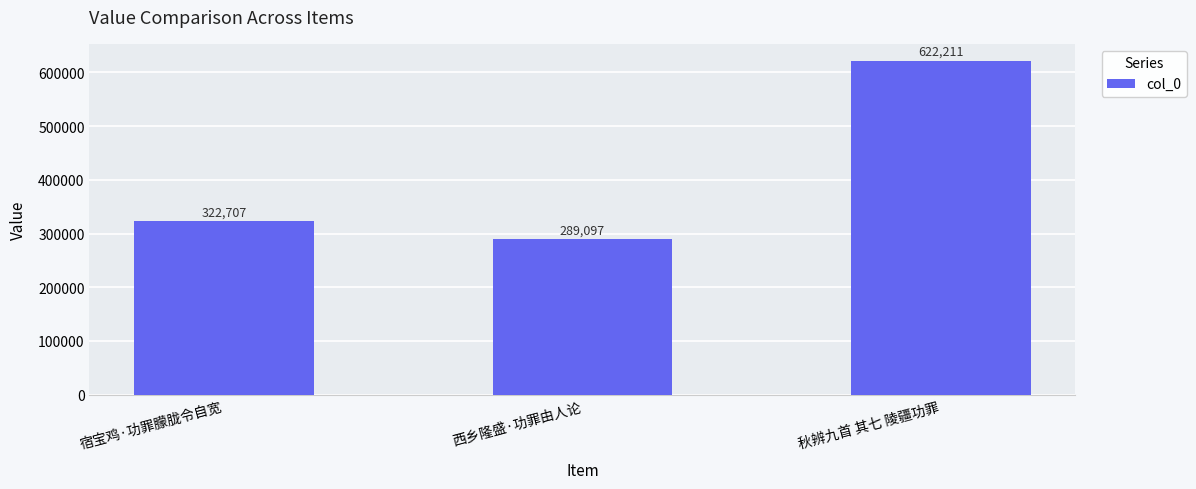

Reading left to right, transcribe all the data shown in this chart.

322707	289097	622211